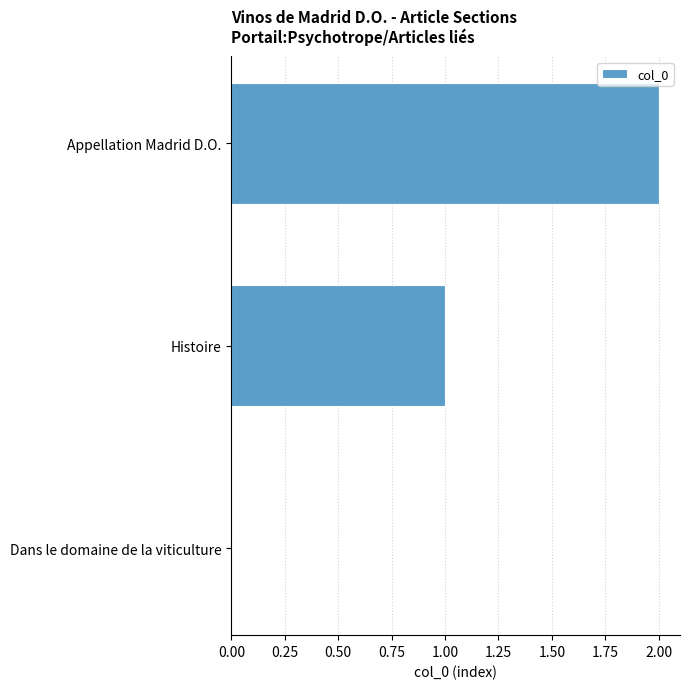

At which label is the value closest to 1?

Histoire